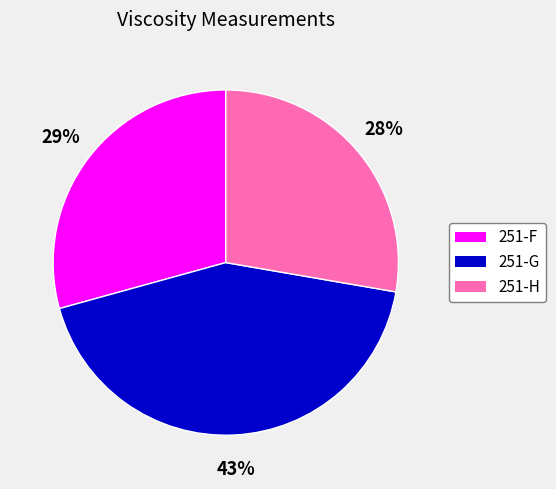

Combined, do 251-F and 251-G account for over 50%?

Yes